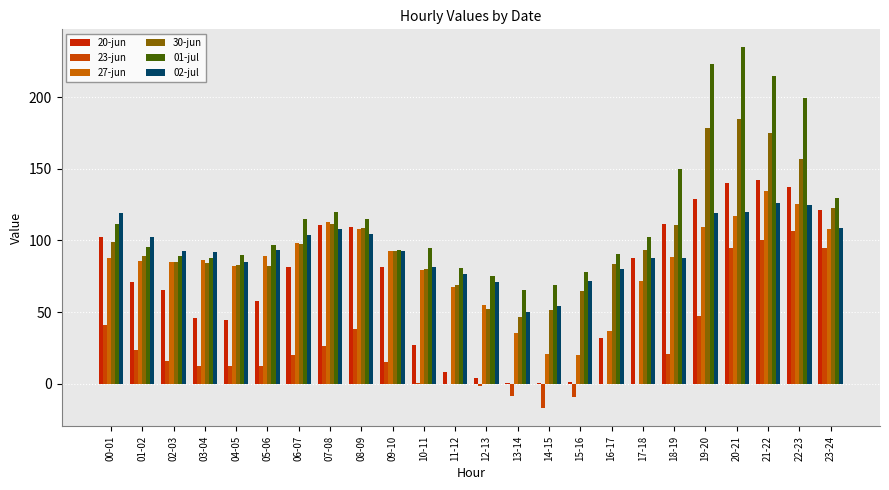

Which series changed the most between 09-10 and 18-19?

01-jul